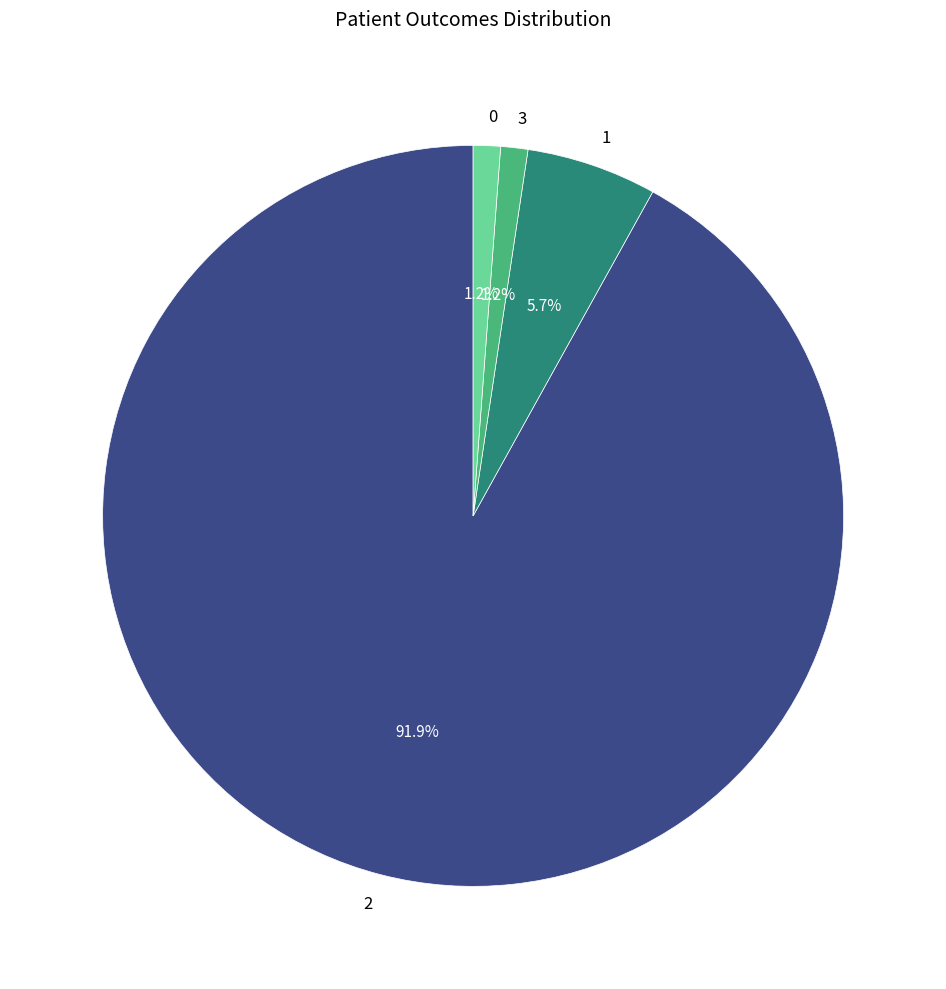

How many segments does this pie chart have?

4